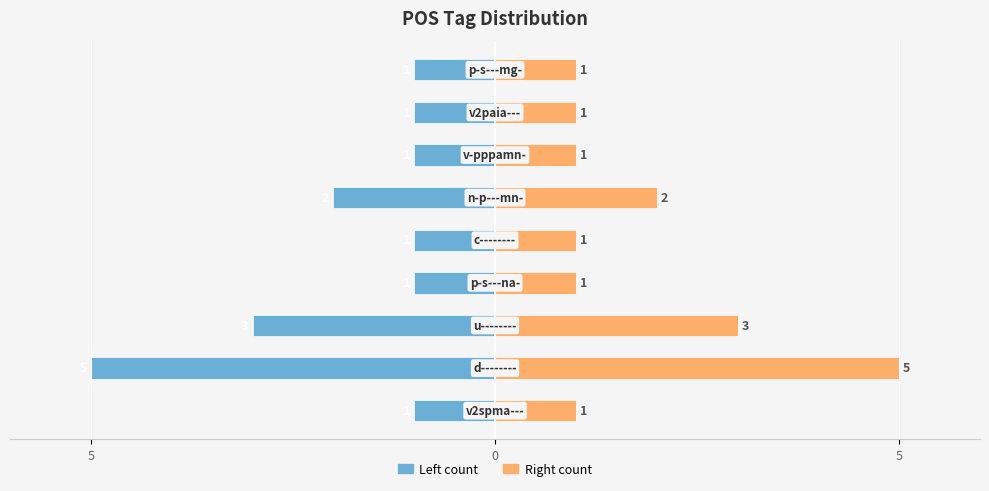

Reading left to right, transcribe all the data shown in this chart.

Count (left): -1	-5	-3	-1	-1	-2	-1	-1	-1
Count (right): 1	5	3	1	1	2	1	1	1